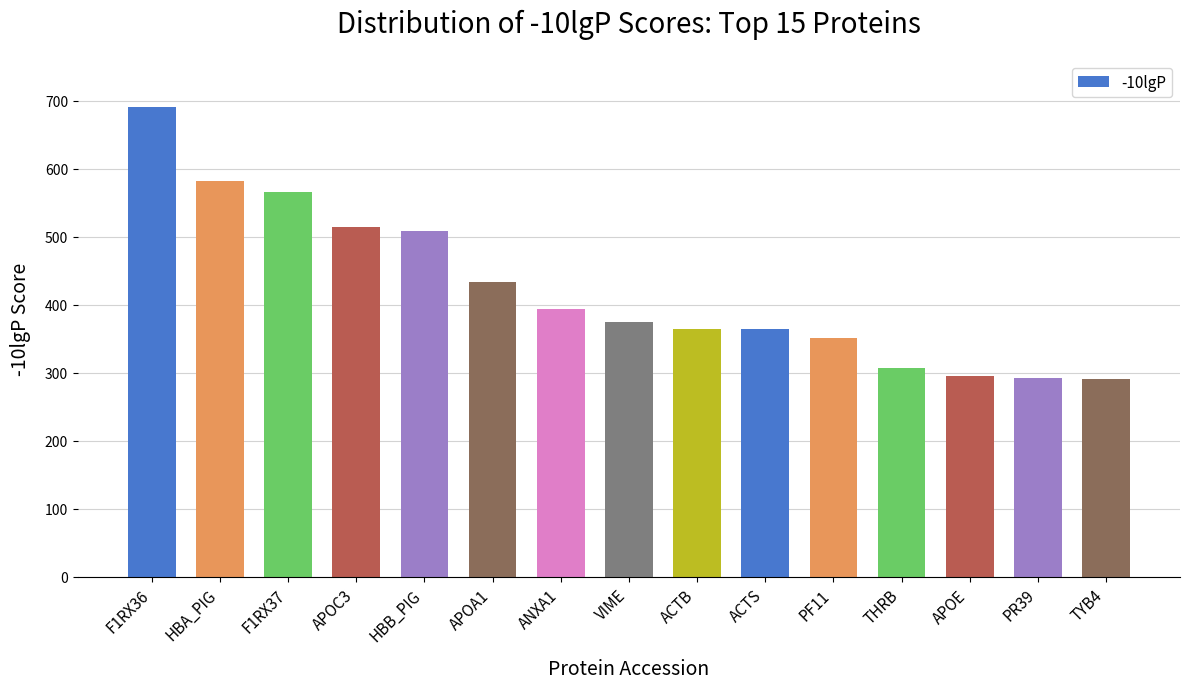

How many bars are there in total?

15